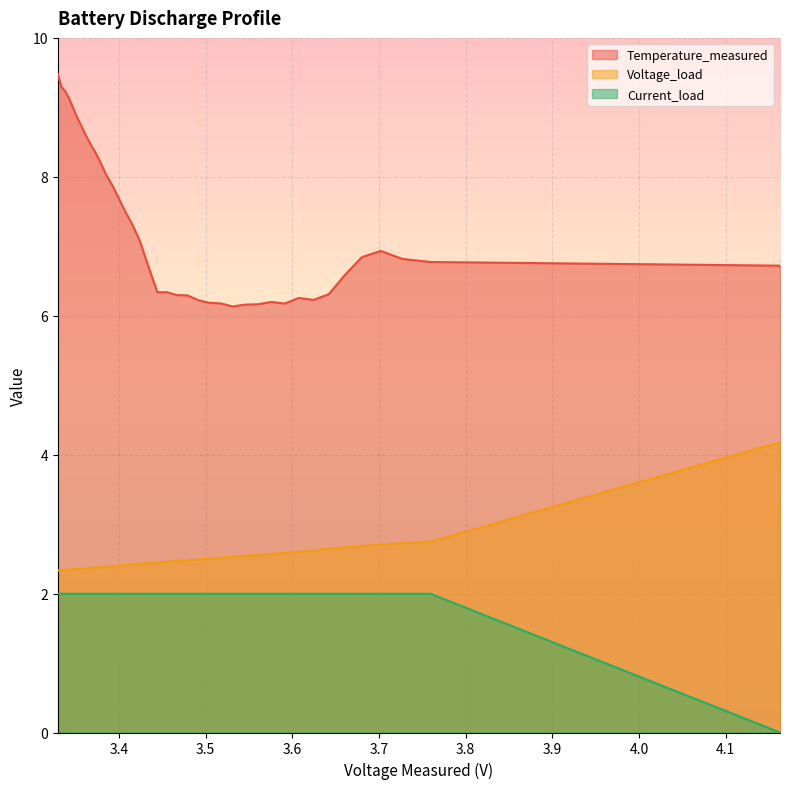

What is the sum of all Voltage_load values?

98.5